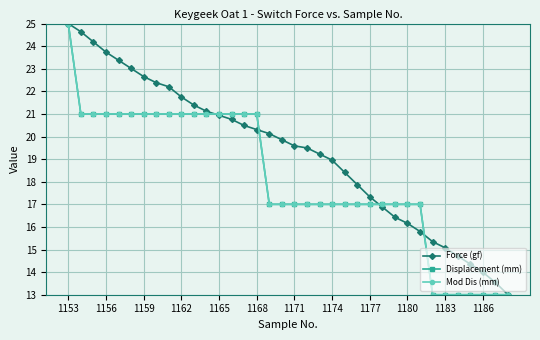

Does the chart have visible grid lines?

Yes